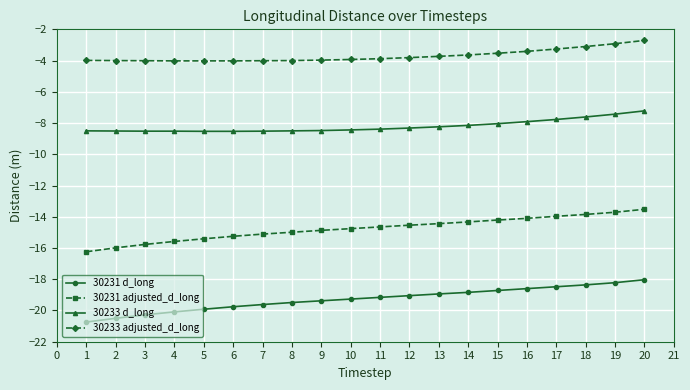

The 30231 d_long series shows -6.6 at 8. True or false?

False